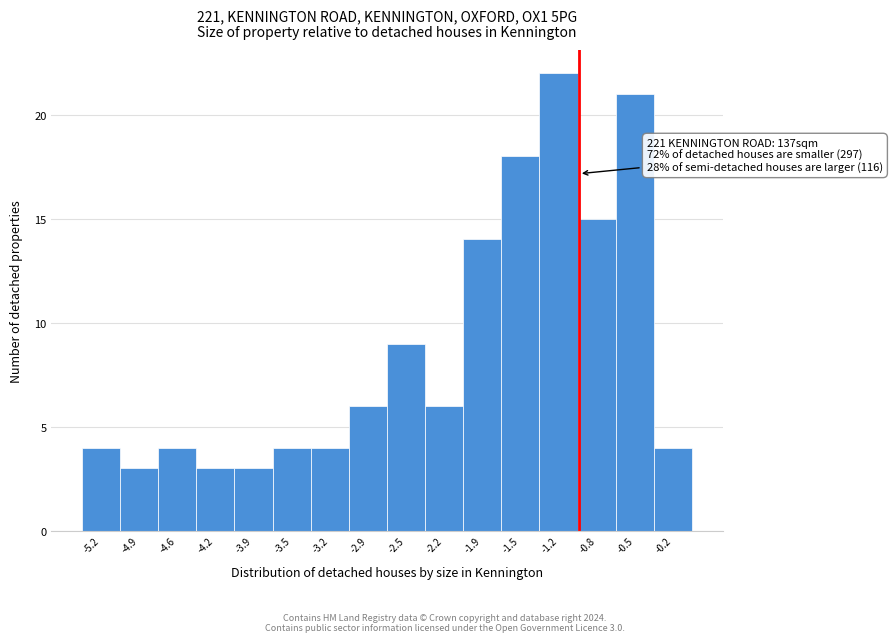

Which range on the x-axis has the tallest bar?

-1.35 to -1.00